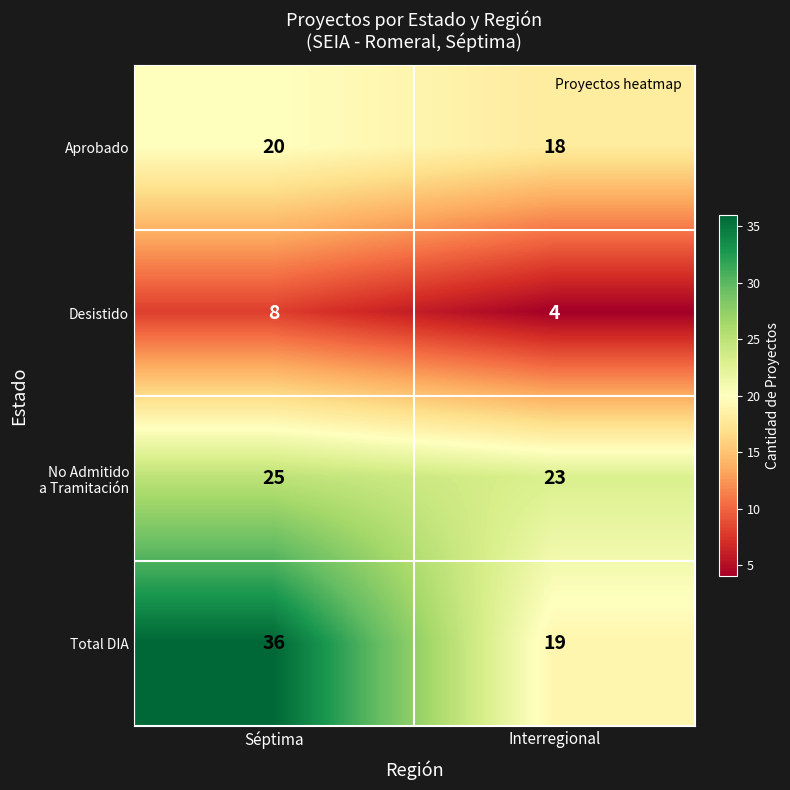

Which category has the highest value across all series?

Séptima